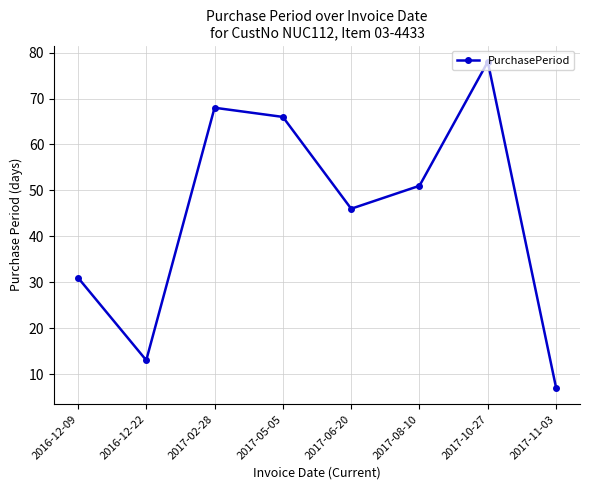

What is the average value?

45